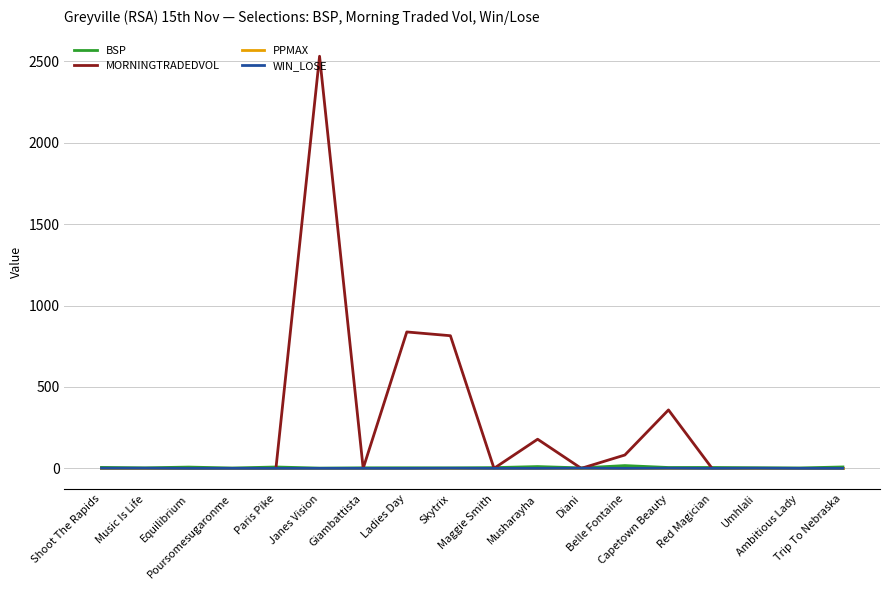

Which series has the largest range (max minus min)?

MORNINGTRADEDVOL